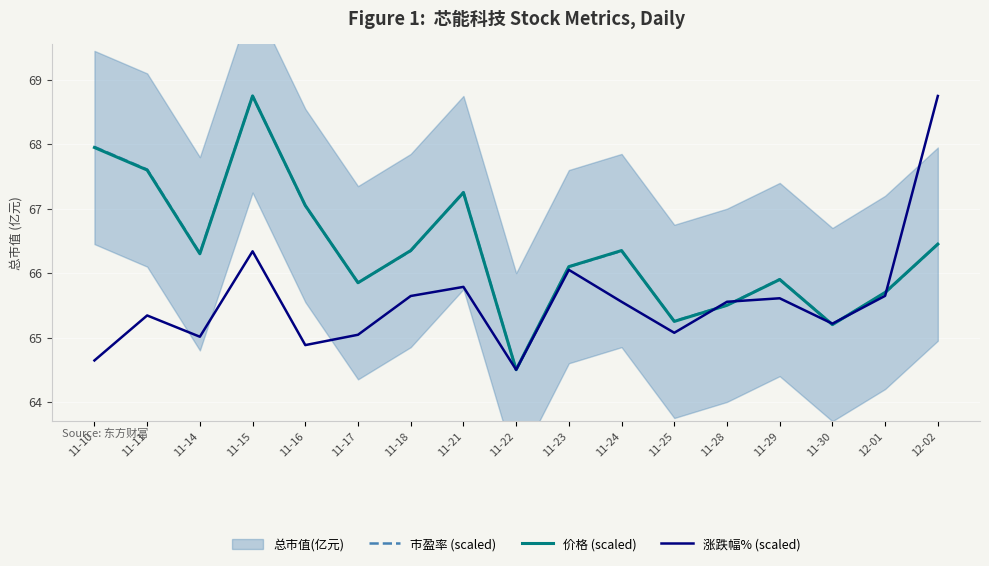

Is the value of 市盈率 (scaled) at 11-25 greater than the value of 涨跌幅% (scaled) at 11-16?

Yes